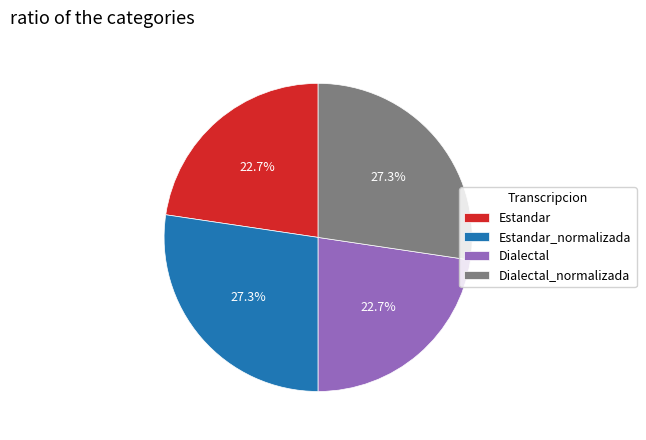

What is the total percentage of Estandar and Estandar_normalizada?

50.0%